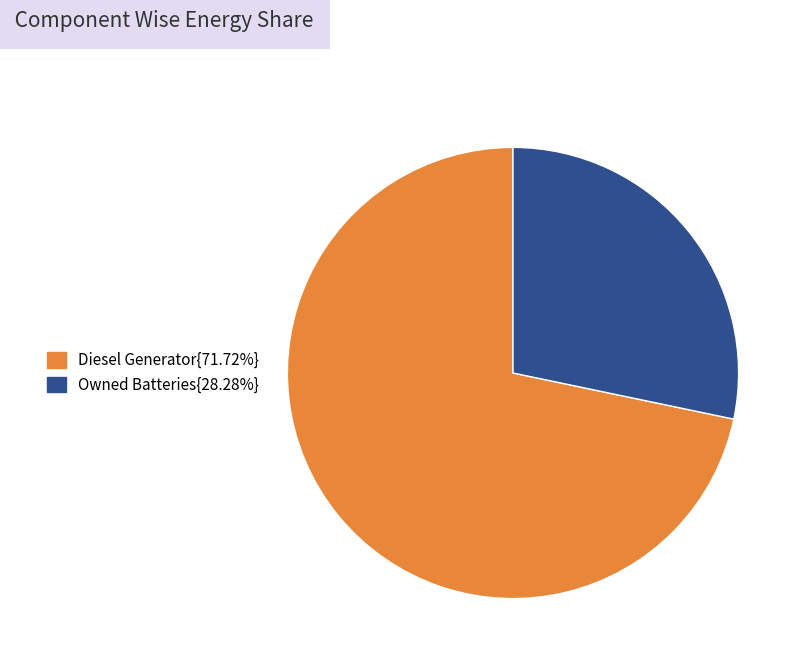

Does any single category account for the majority?

Yes